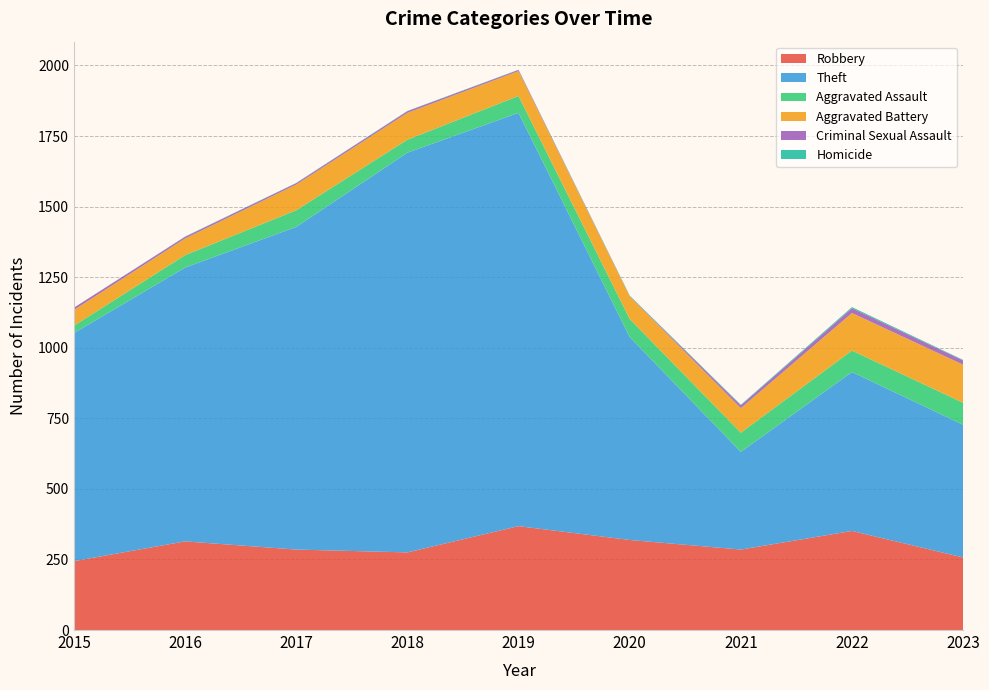

Reading right to left, list all the values displayed in this chart.

Robbery: 257	351	285	319	368	275	285	314	244
Theft: 470	563	346	719	1464	1416	1143	970	808
Aggravated Assault: 78	76	68	64	60	46	59	44	26
Aggravated Battery: 135	133	87	80	88	95	91	59	56
Criminal Sexual Assault: 15	17	10	1	4	6	5	6	8
Homicide: 2	4	2	2	1	1	1	1	0